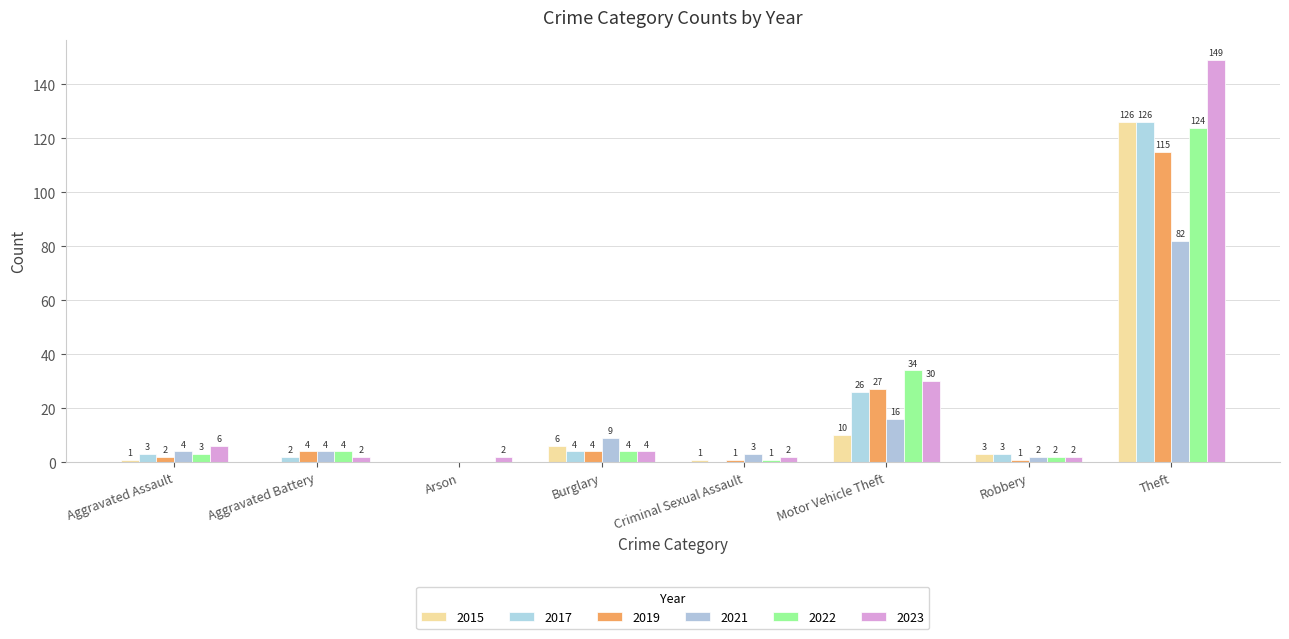

At which label is 2017 closest to 63?

Motor Vehicle Theft